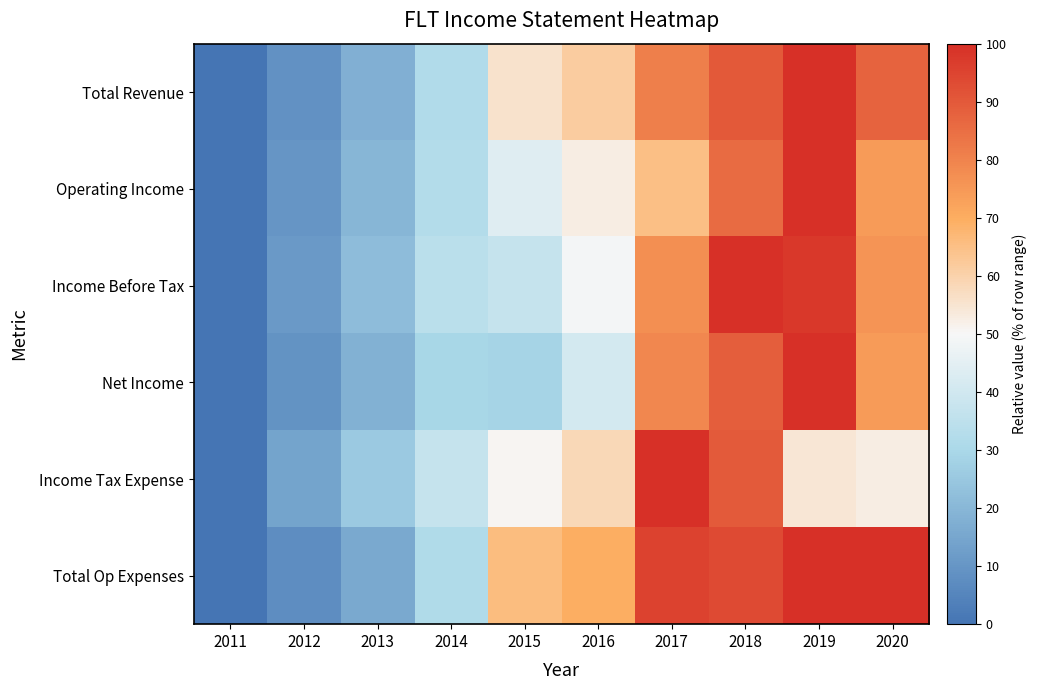

At which category does the chart reach its minimum across all series?

2011